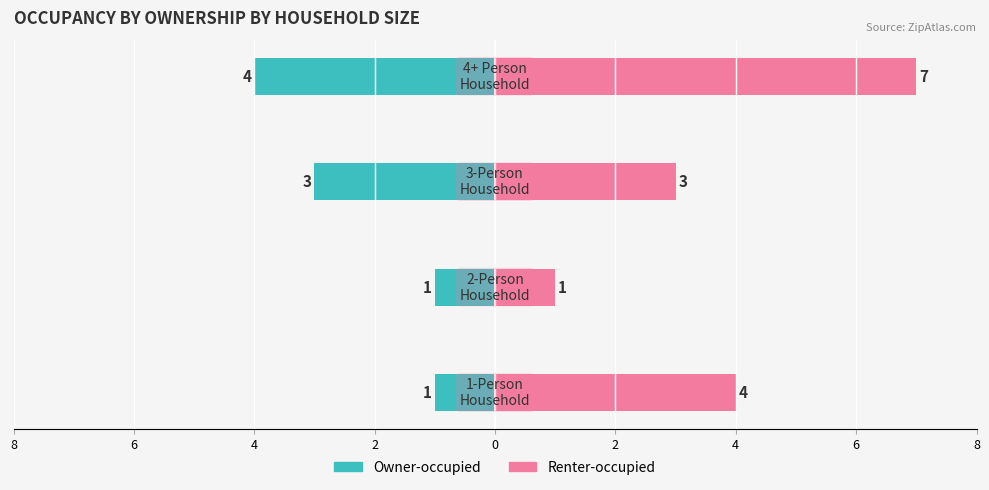

Reading right to left, extract all data points from this chart.

Owner-occupied: 2=-4	4=-3	6=-1	8=-1
Renter-occupied: 2=7	4=3	6=1	8=4